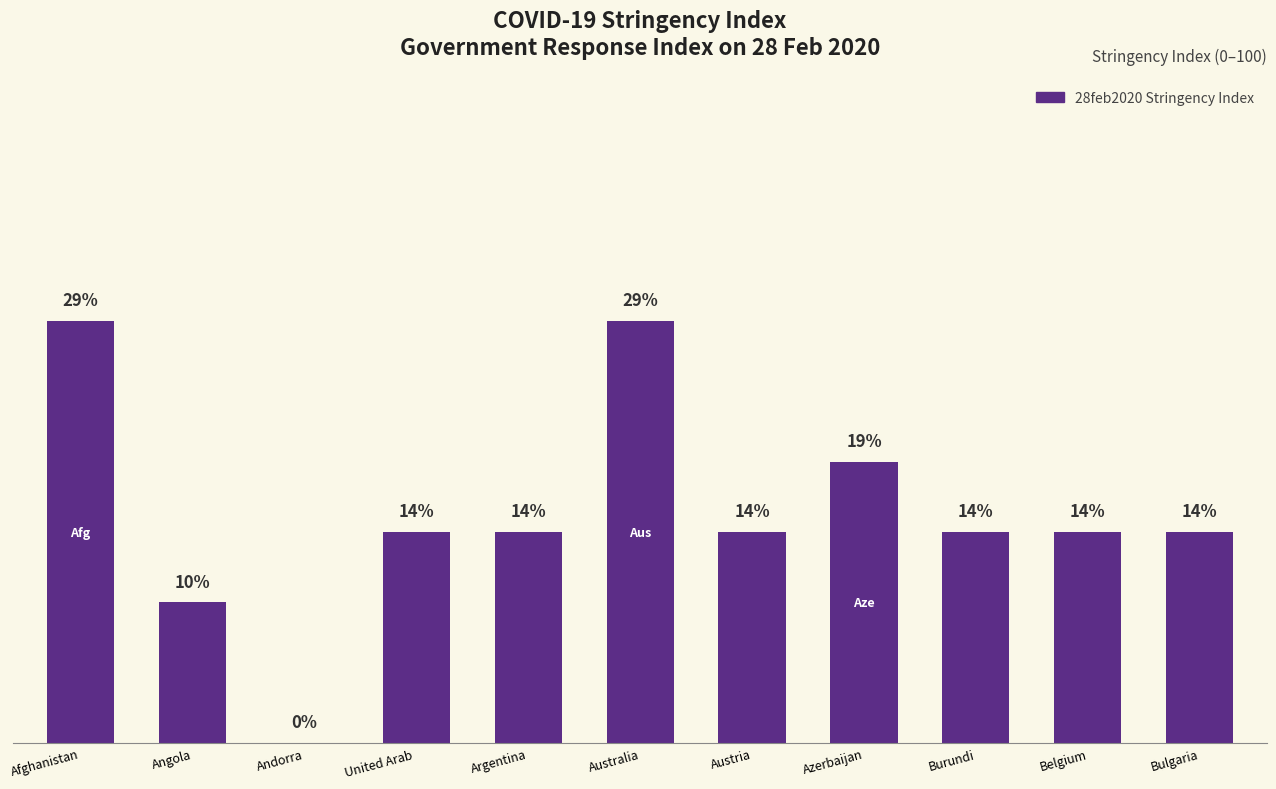

What is the label of the 5th bar from the left?

Argentina